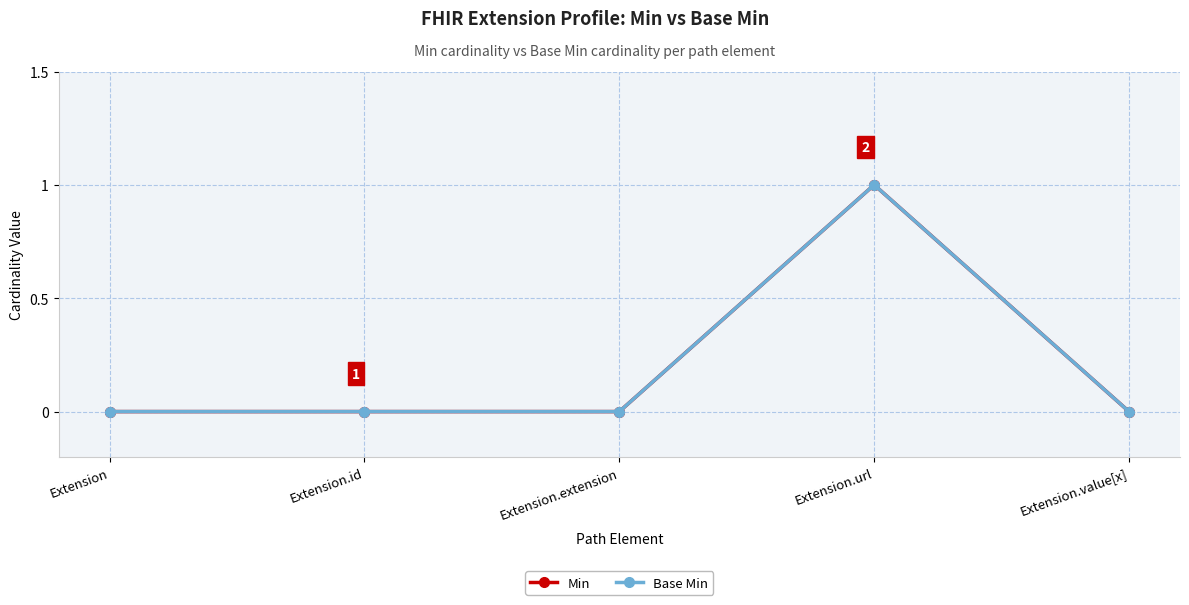

How many lines are shown in the chart?

2